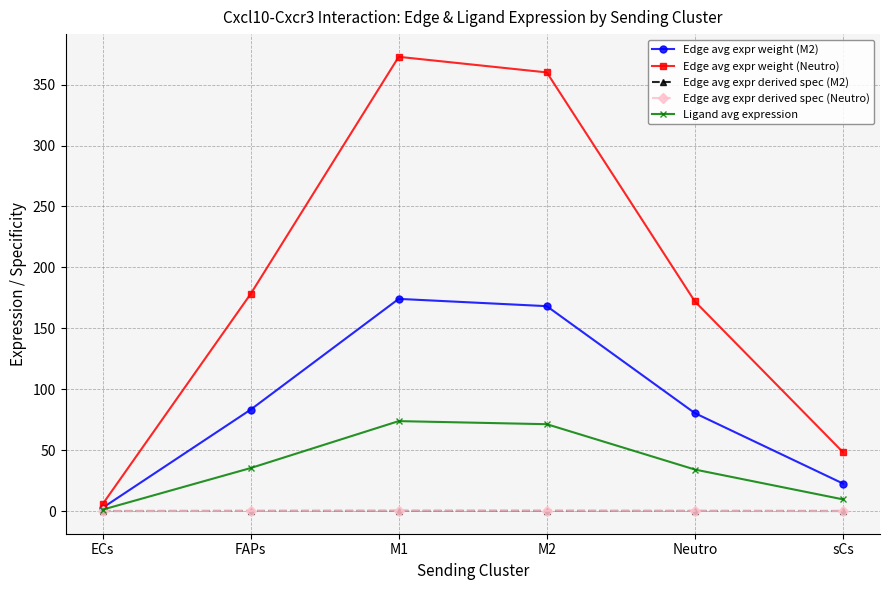

Which series changed the most between ECs and M1?

Edge avg expr weight (Neutro)